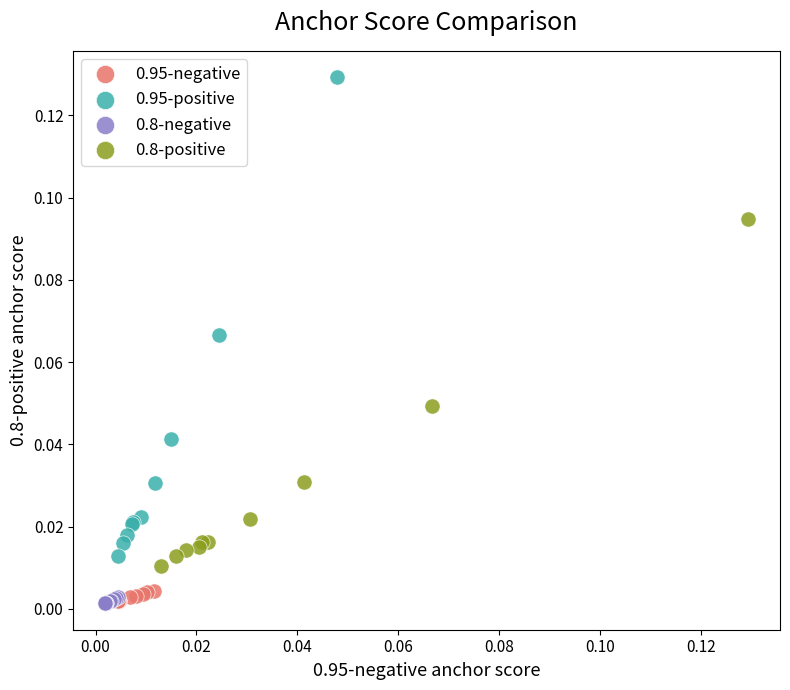

What are all the series names shown in the legend?

0.95-negative, 0.95-positive, 0.8-negative, 0.8-positive